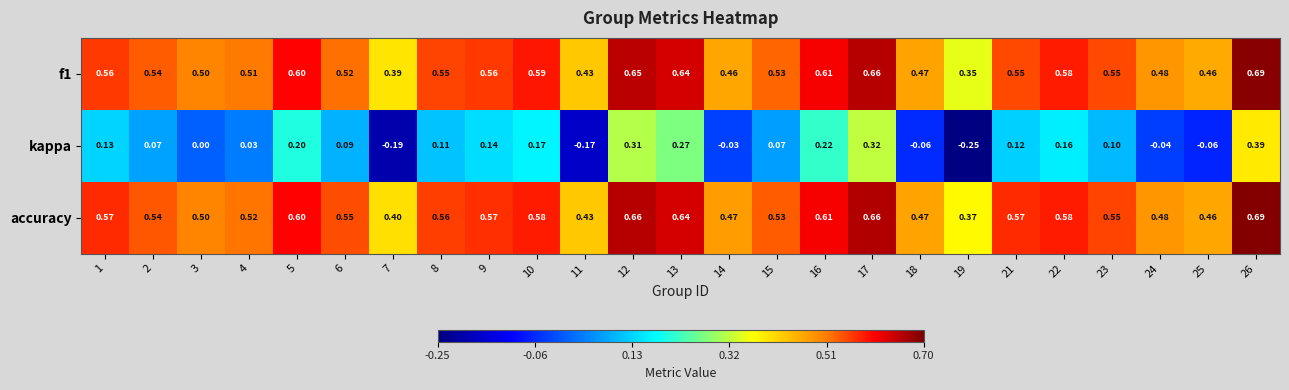

At which category is the sum across all series the highest?

26